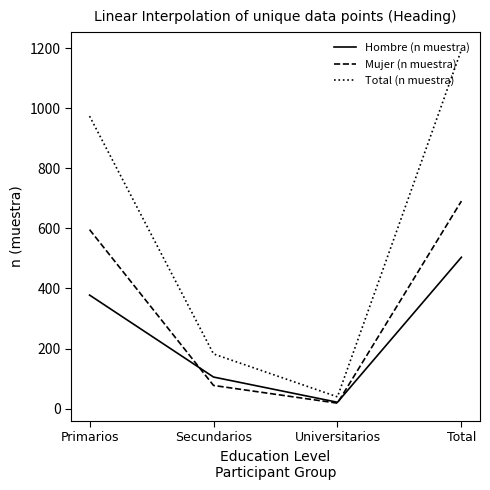

The value of Hombre (n muestra) at Total is 865. True or false?

False